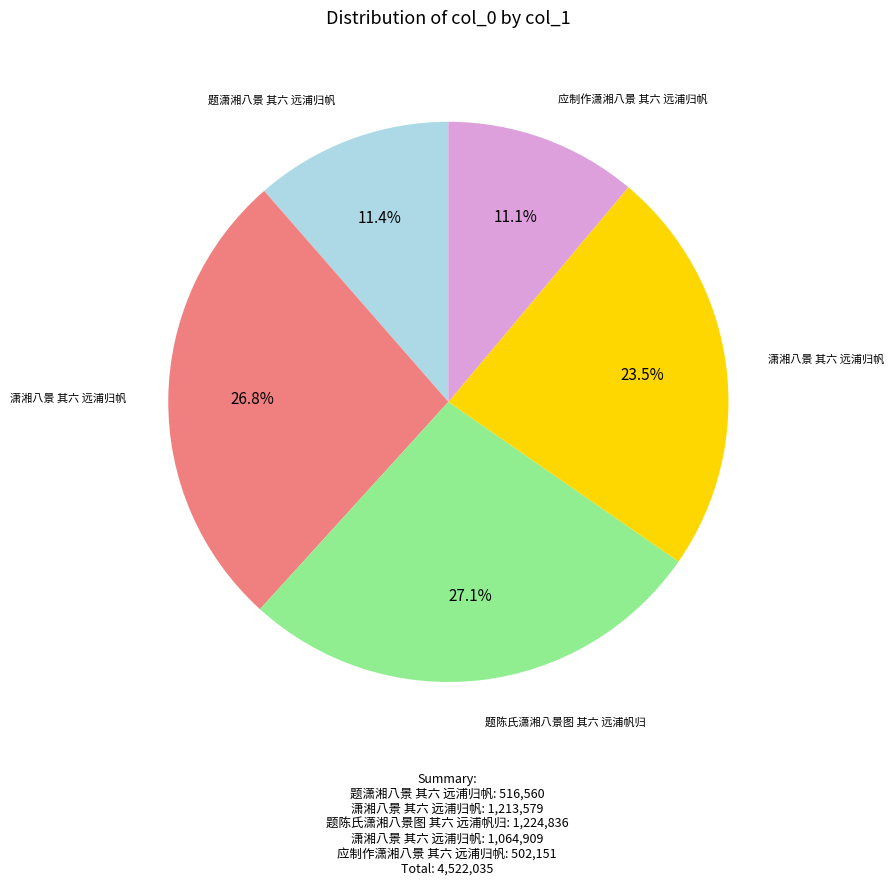

Is there any slice that represents more than half of the pie?

No